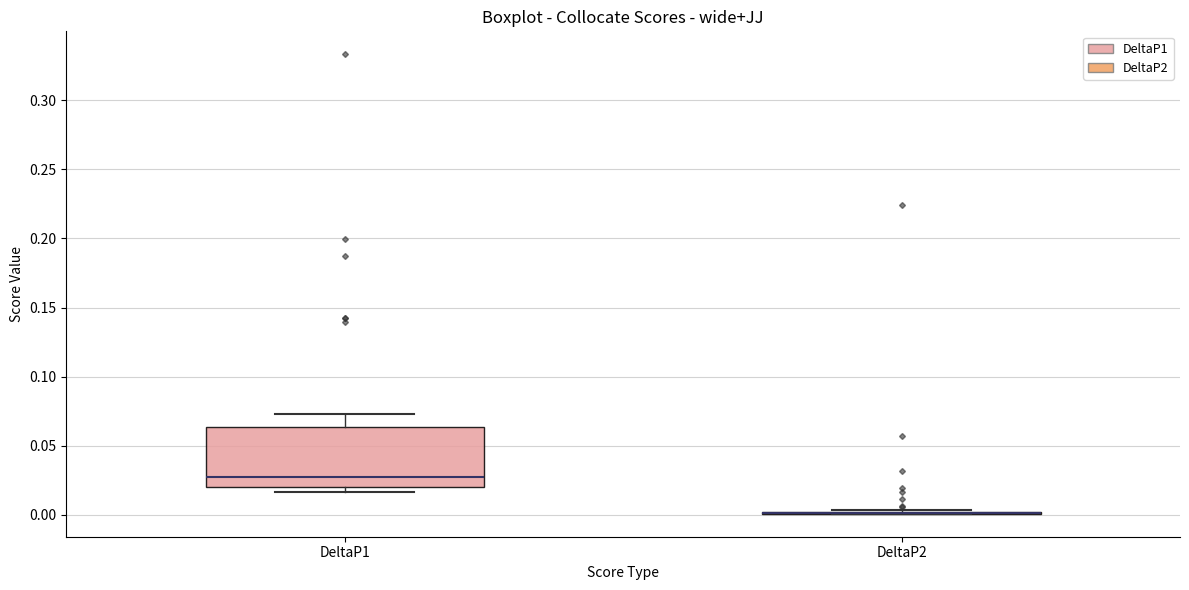

Where is the upper edge of the box for DeltaP1 on the y-axis? The values are not printed on the chart, so give them approximately, as read against the axis.

0.065